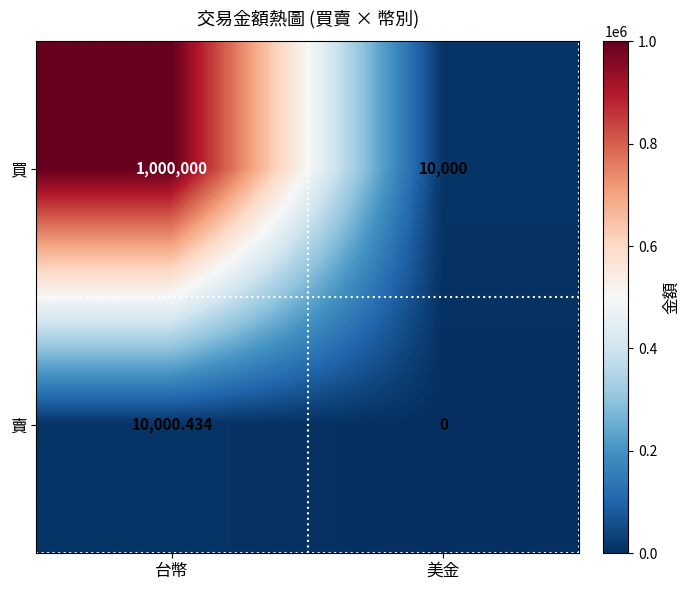

List the series in order of their peak value, highest first.

買, 賣